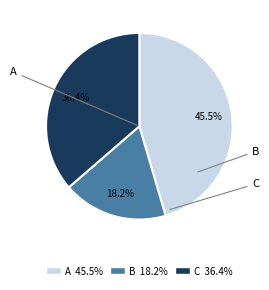

Is there a majority slice in this chart?

No